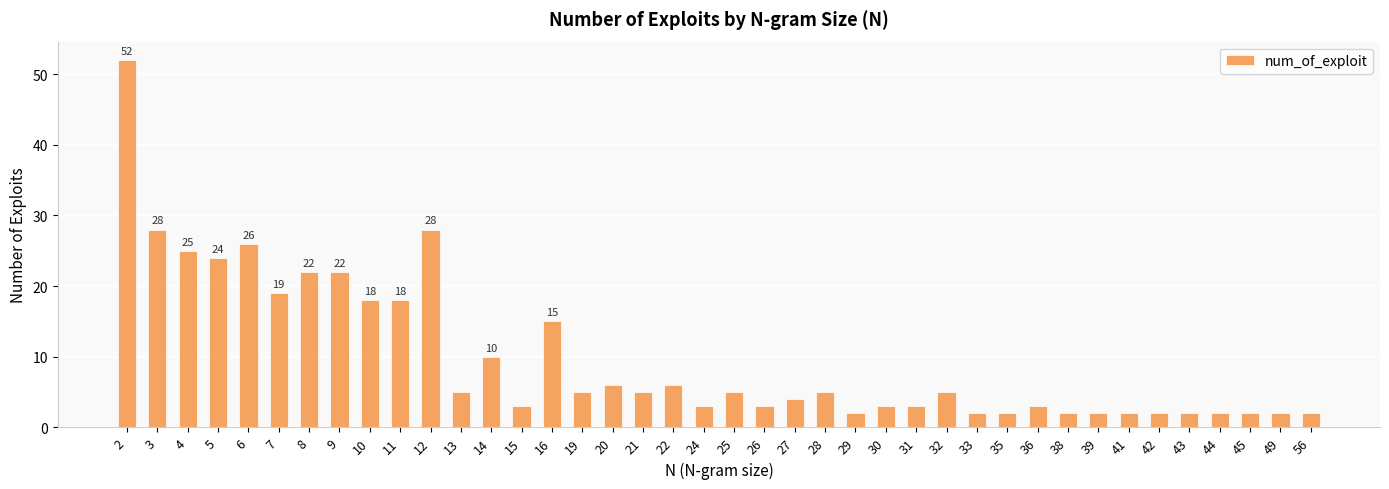

How many distinct data groups are displayed?

1